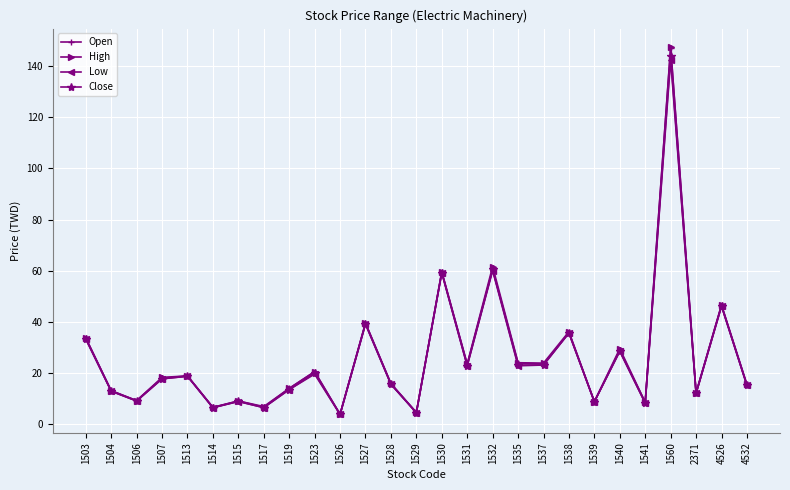

The value of High at 2371 is 19.0. True or false?

False